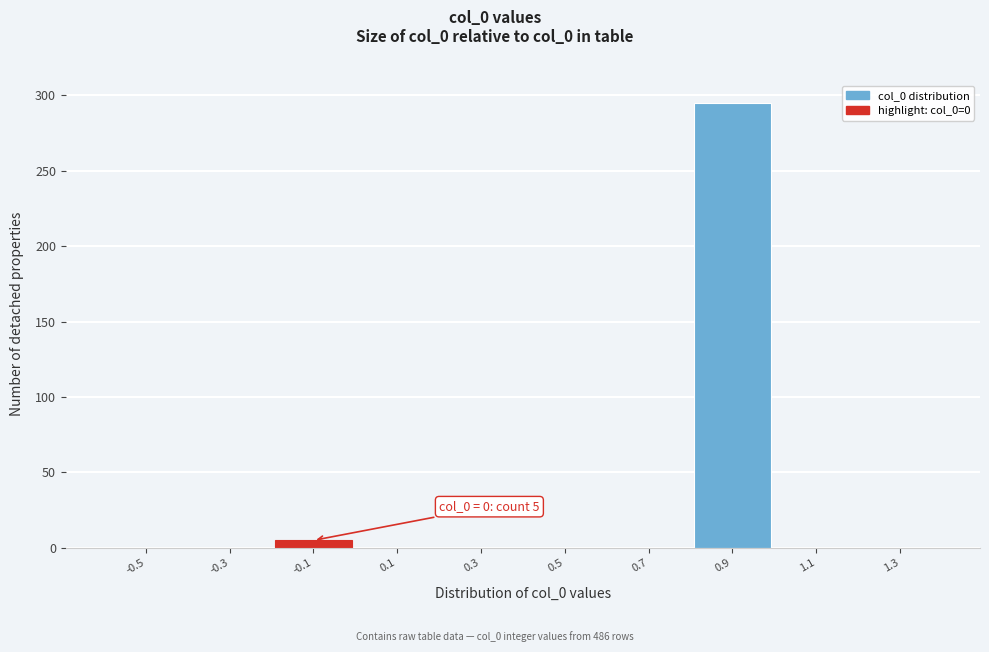

Reading right to left, list all the values displayed in this chart.

1.3=0	1.1=0	0.9=295	0.7=0	0.5=0	0.3=0	0.1=0	-0.1=5	-0.3=0	-0.5=0